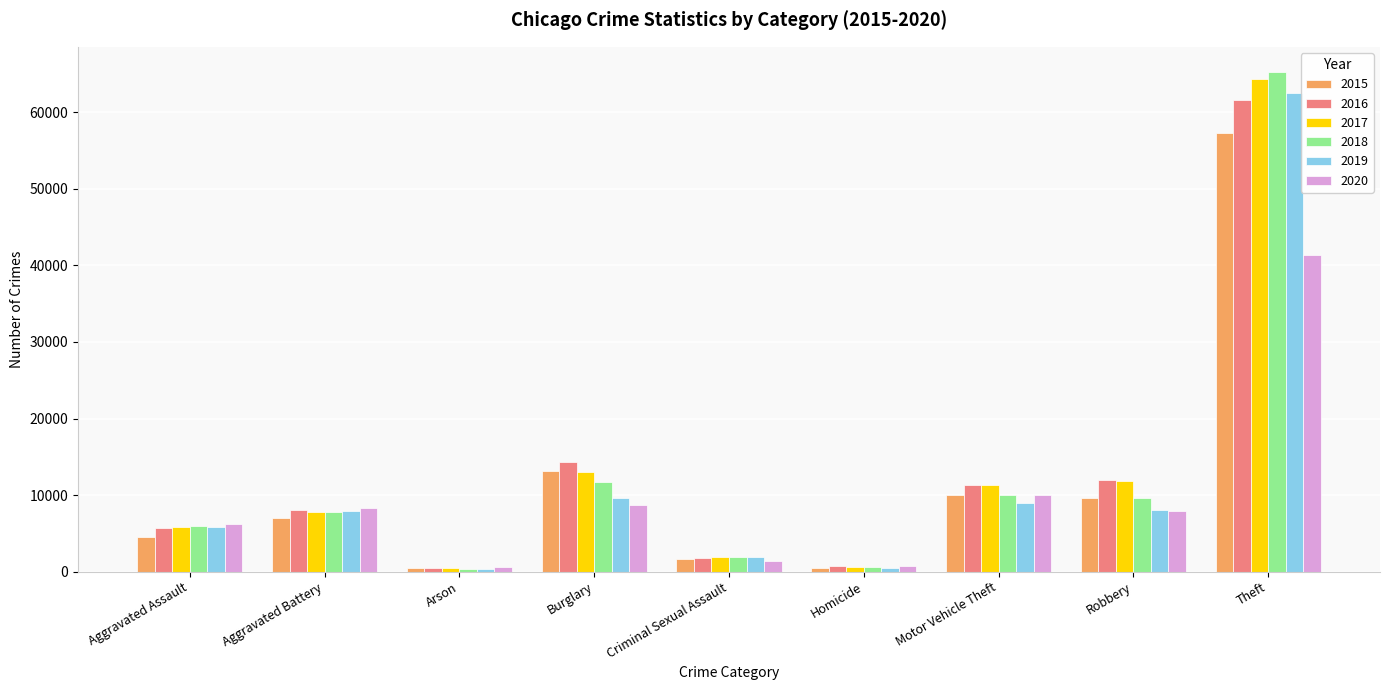

What is the difference between the second highest and second lowest values in the 2017 series?

12329